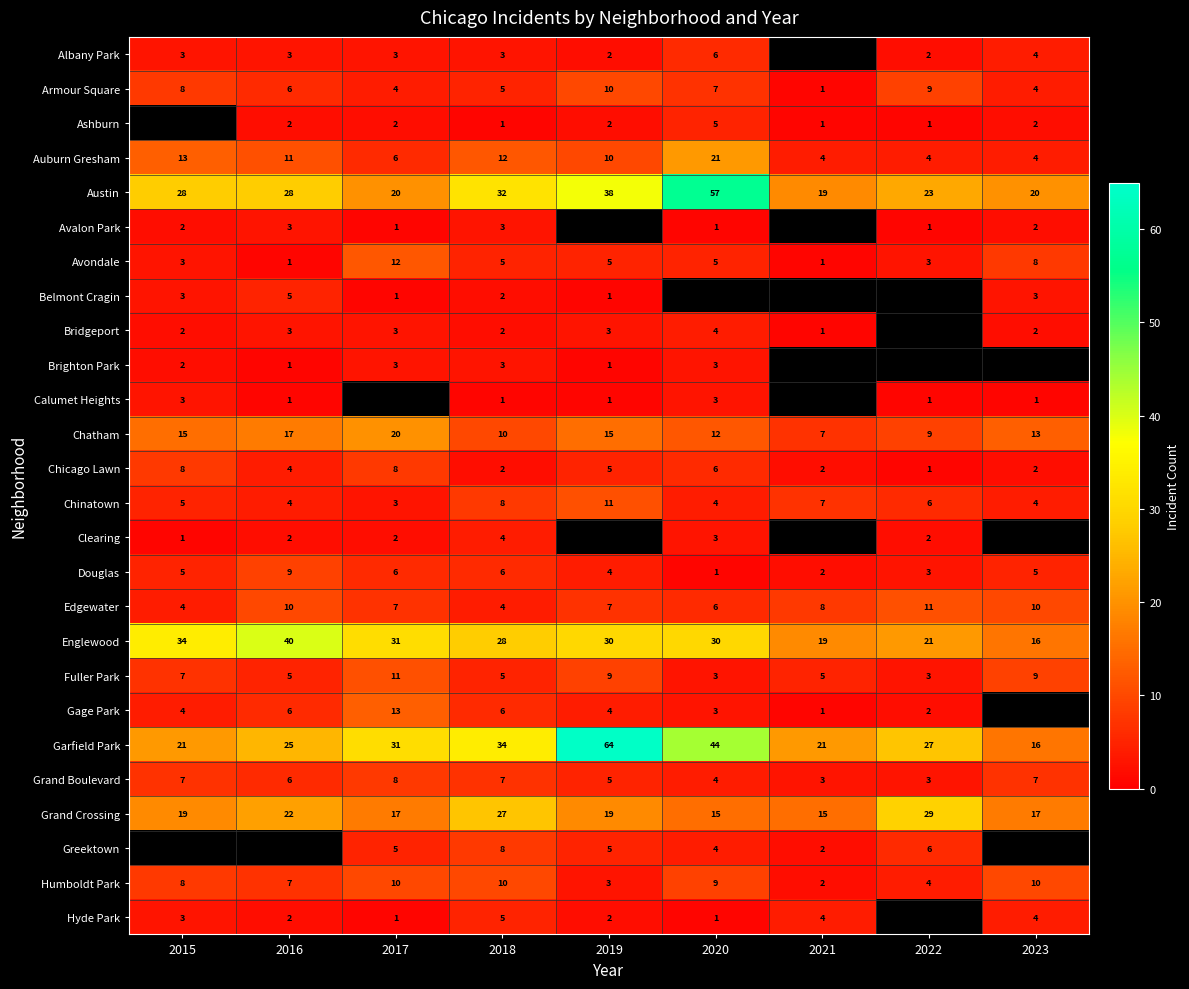

What is the average value of the Humboldt Park series?

7